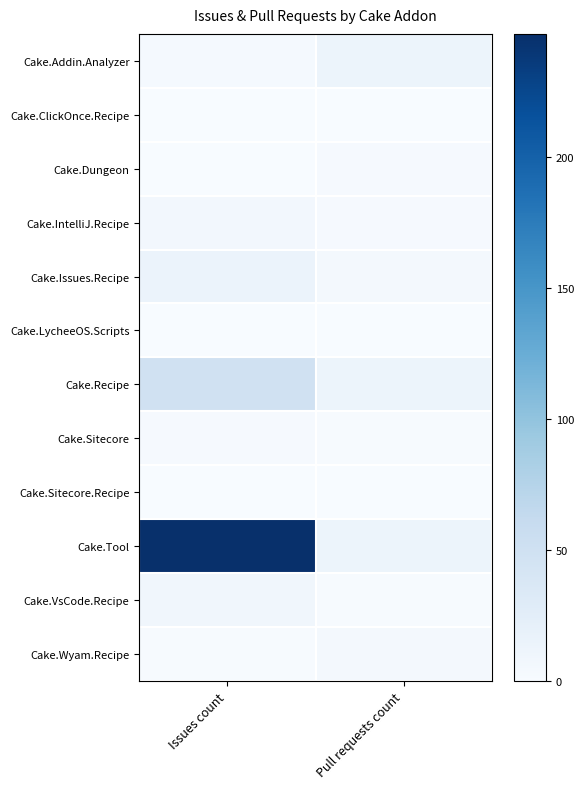

List the series in order of their peak value, lowest first.

Cake.ClickOnce.Recipe, Cake.LycheeOS.Scripts, Cake.Sitecore.Recipe, Cake.Dungeon, Cake.Sitecore, Cake.Wyam.Recipe, Cake.IntelliJ.Recipe, Cake.VsCode.Recipe, Cake.Addin.Analyzer, Cake.Issues.Recipe, Cake.Recipe, Cake.Tool